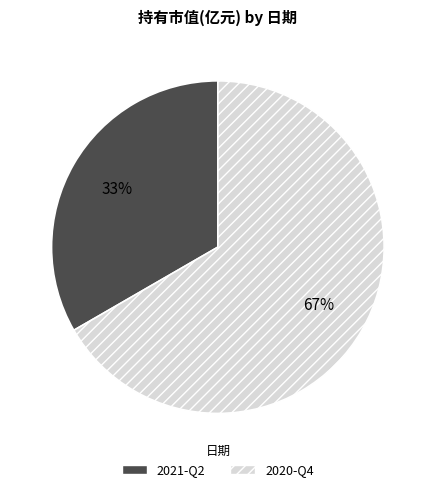

To the nearest percent, what is the average slice percentage?

50%